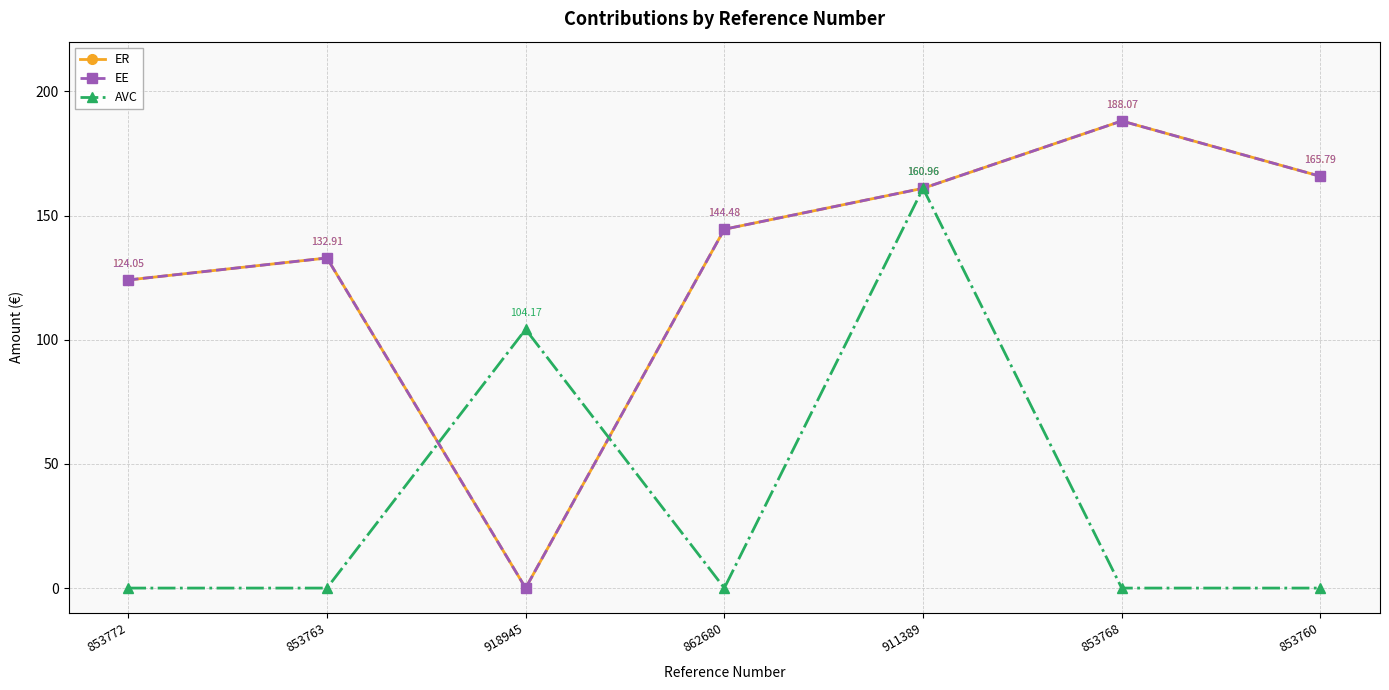

Where is the first local maximum for AVC?

918945